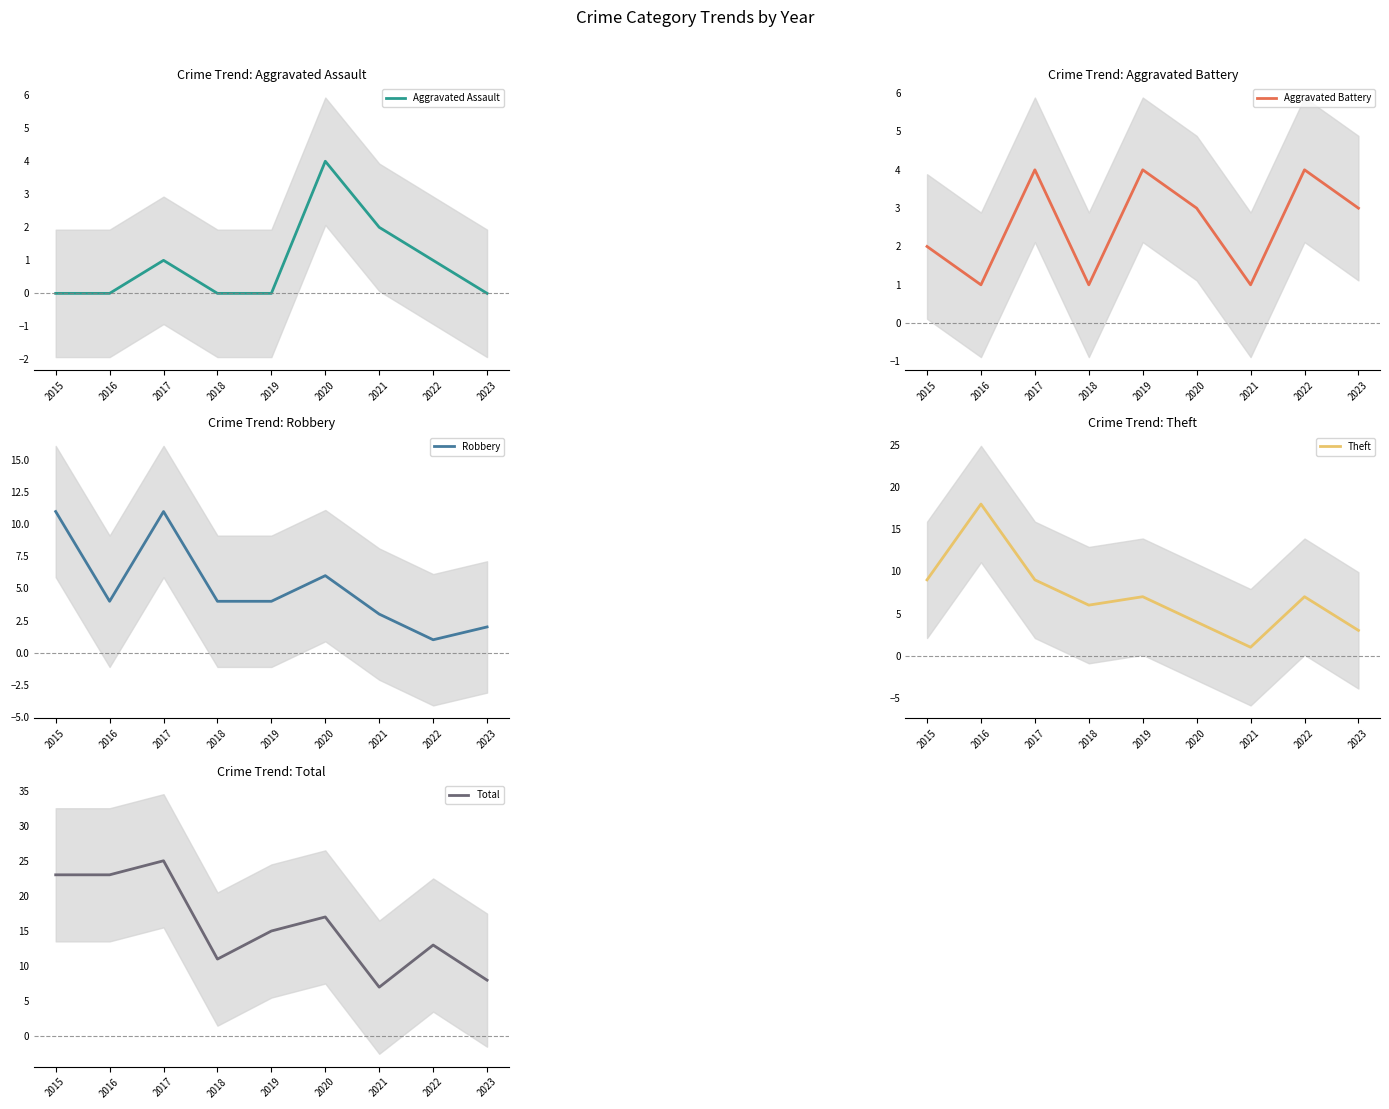

How many data points does each series have?

9